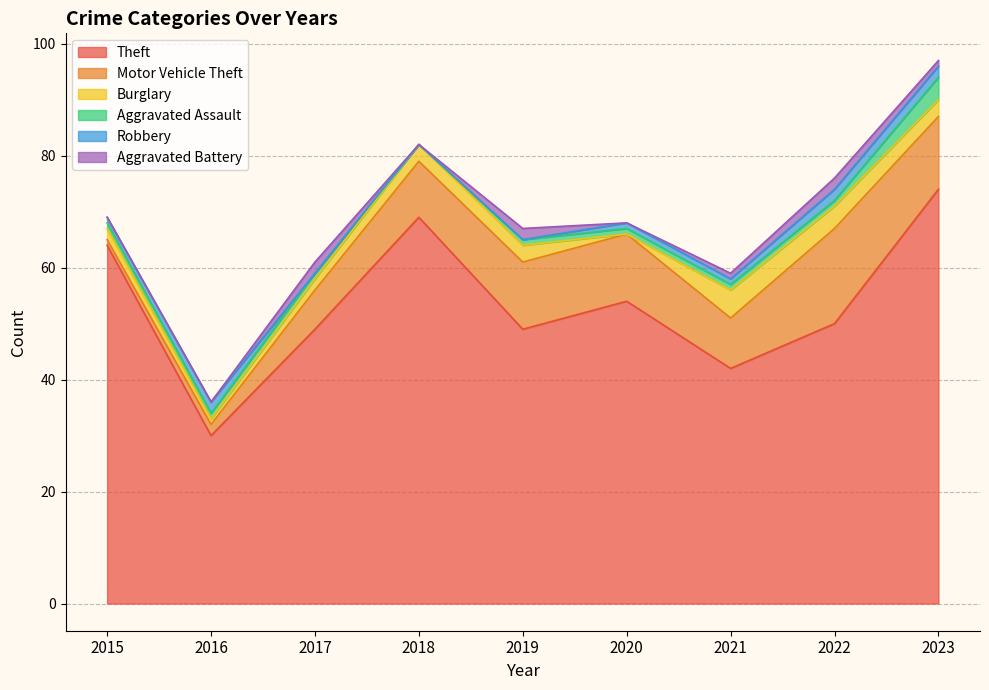

What is the total value across all series at 2015?

69